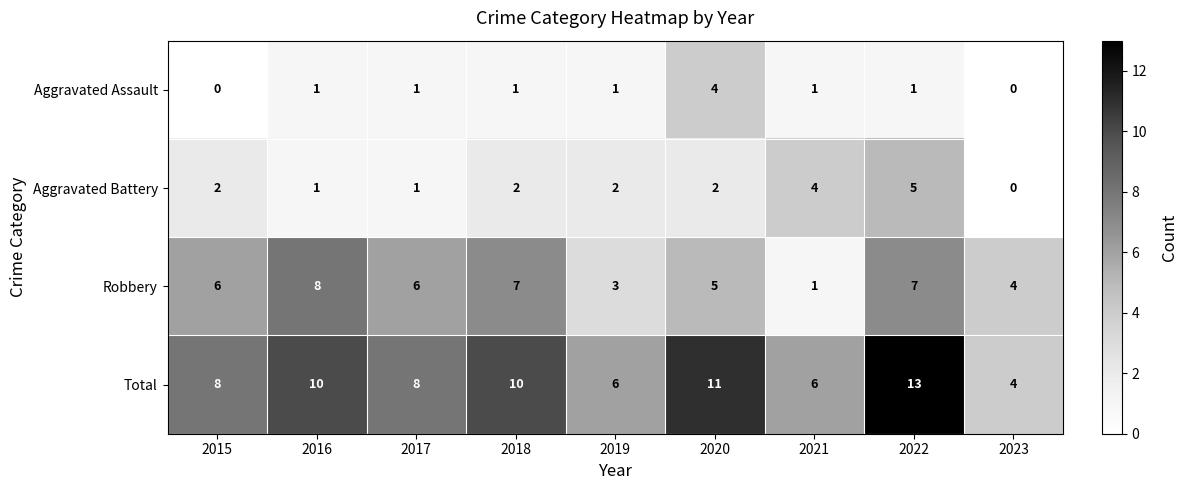

What is the total value across all series at 2019?

12